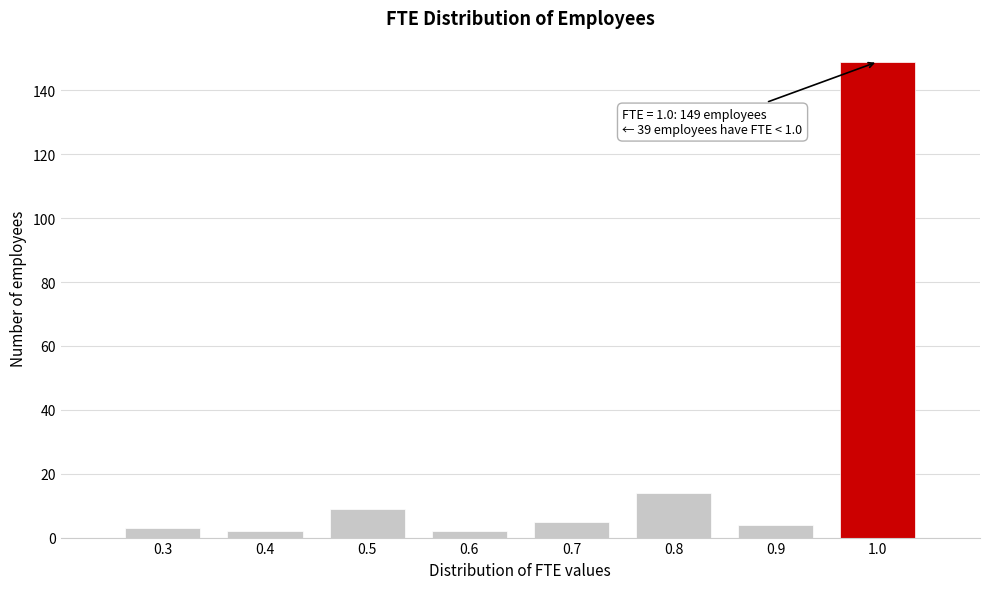

Which range on the x-axis has the tallest bar?

0.95 to 1.05